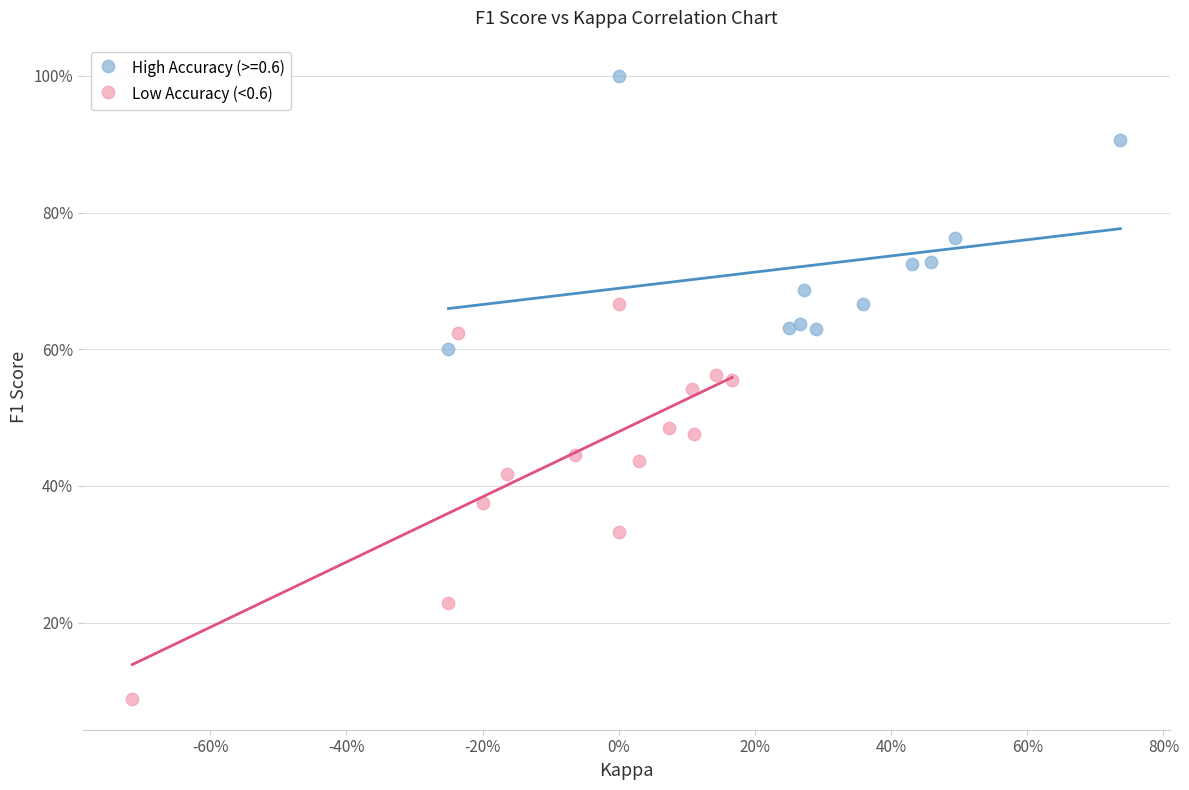

What are all the series names shown in the legend?

High Accuracy (>=0.6), Low Accuracy (<0.6)